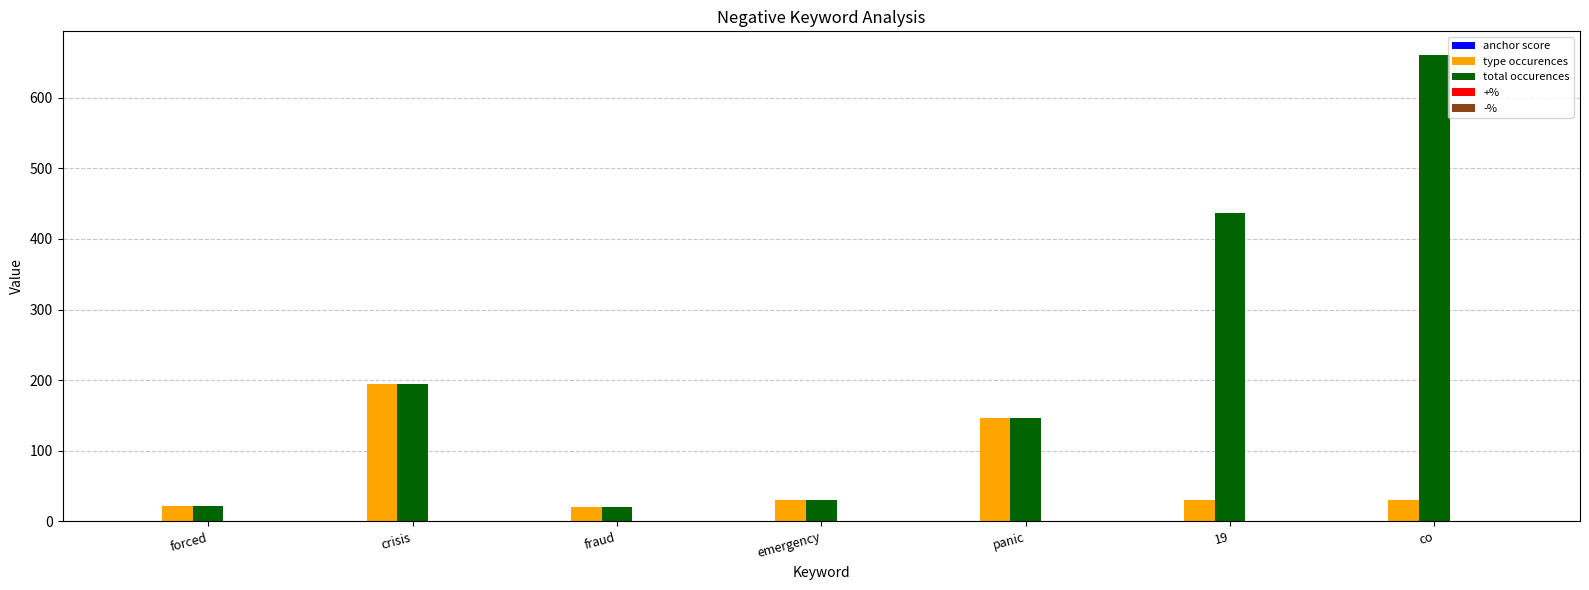

What is the difference between the total occurences values at crisis and emergency?

164.0